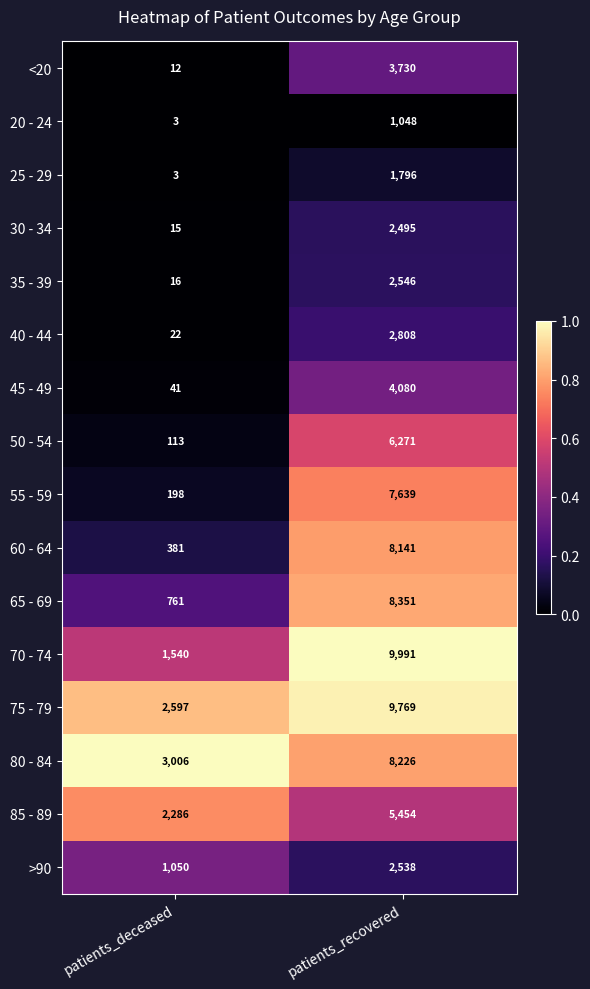

Which series has the largest total across all categories?

75 - 79